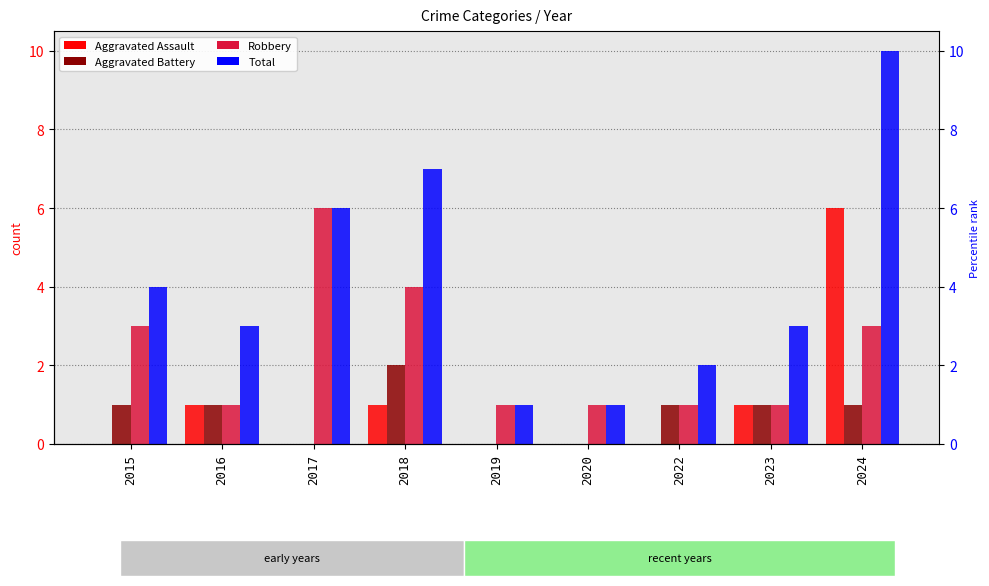

At which label does Robbery reach its peak?

2017